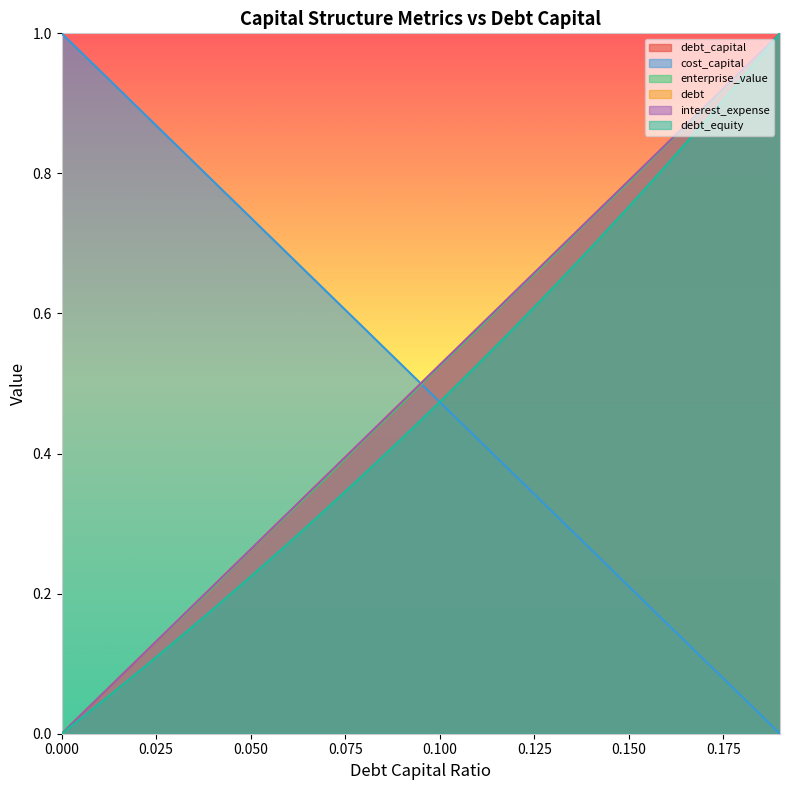

At which category is the sum across all series the highest?

0.19